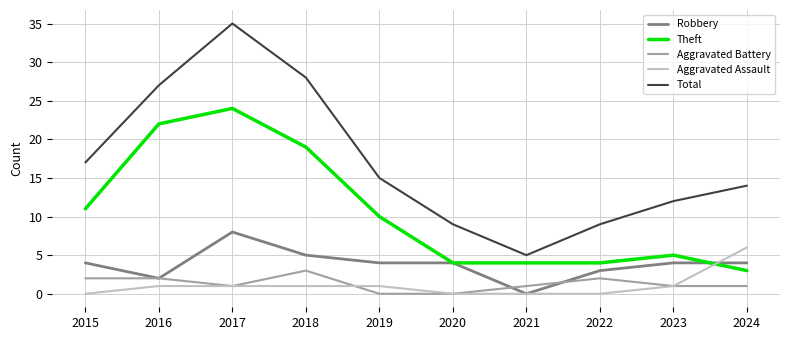

What is the highest value of the Total series?

35